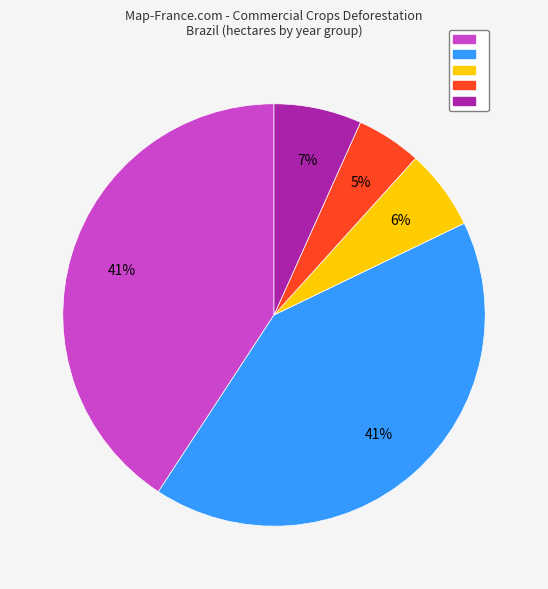

Is there any slice that represents more than half of the pie?

No